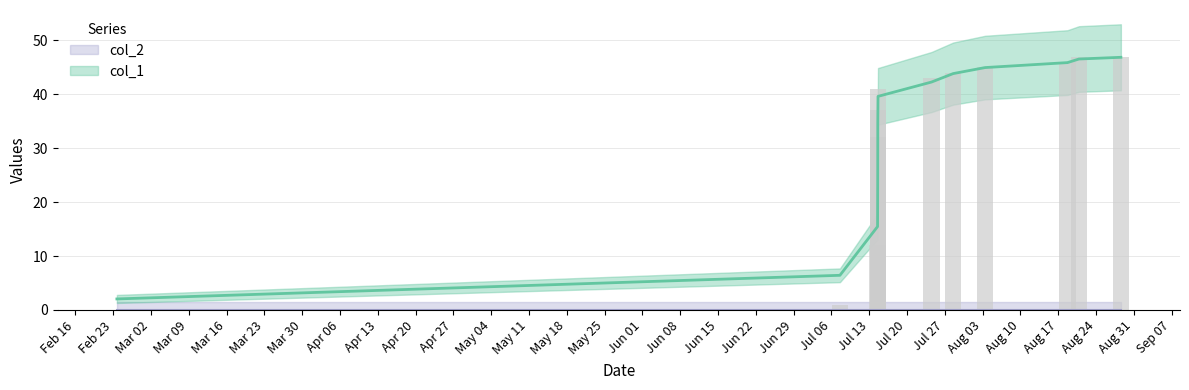

Which has a higher value, 1440772137 or 1436277122?

1440772137